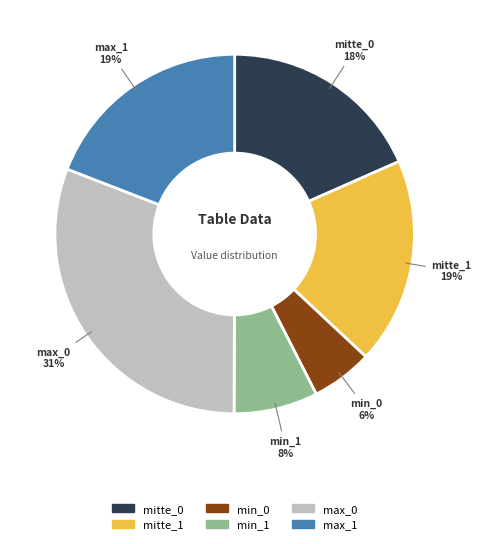

Is it true that min_0 is 6% of the pie?

True